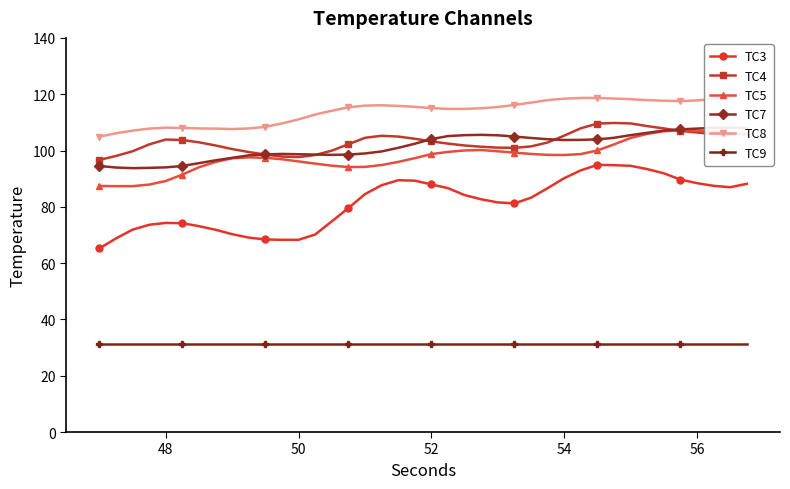

Rank the series by their maximum value, from highest to lowest.

TC8, TC4, TC7, TC5, TC3, TC9